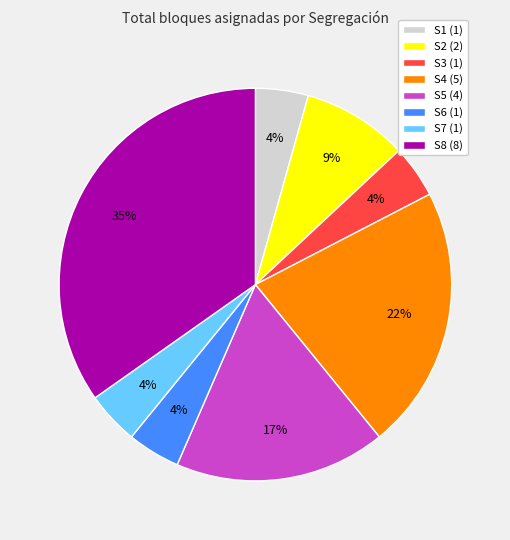

To the nearest percent, what portion does S2 represent?

9%